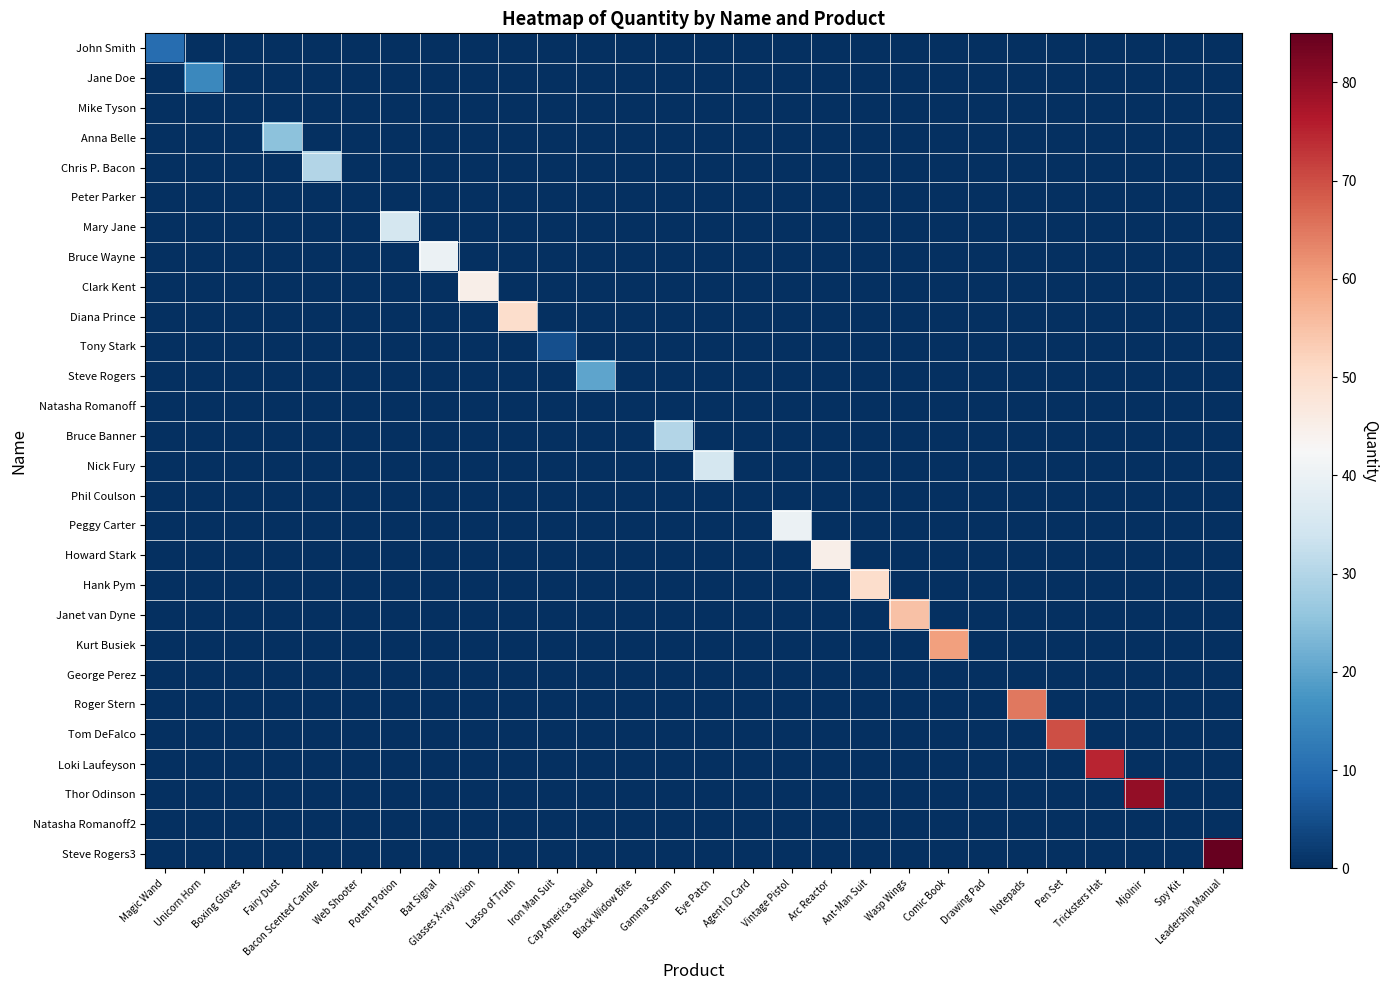

Which series has the largest total across all categories?

Steve Rogers3